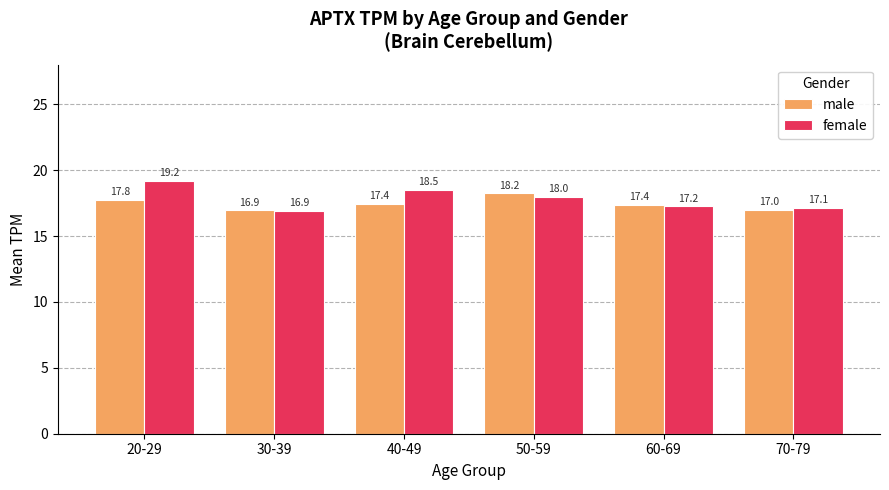

How many groups of bars are there?

6